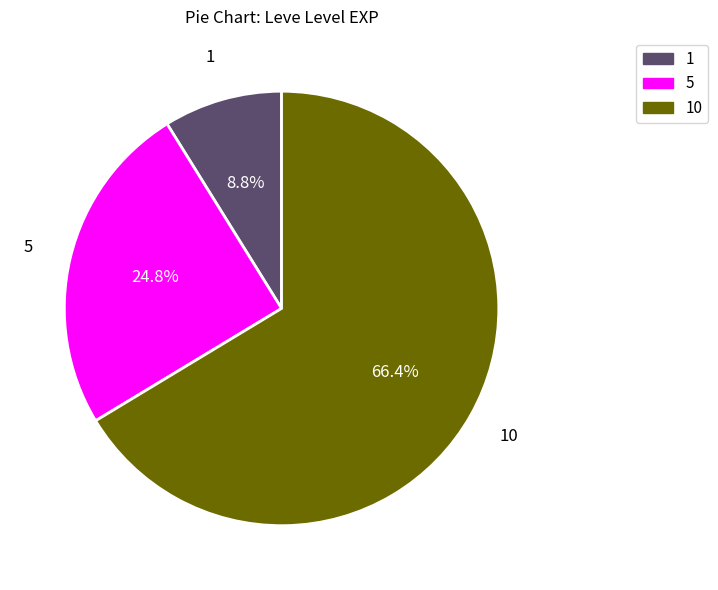

Does any single category account for the majority?

Yes